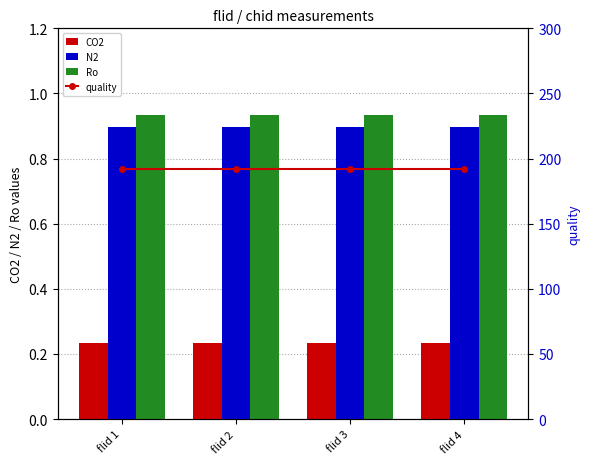

Which series has the widest spread of values?

CO2